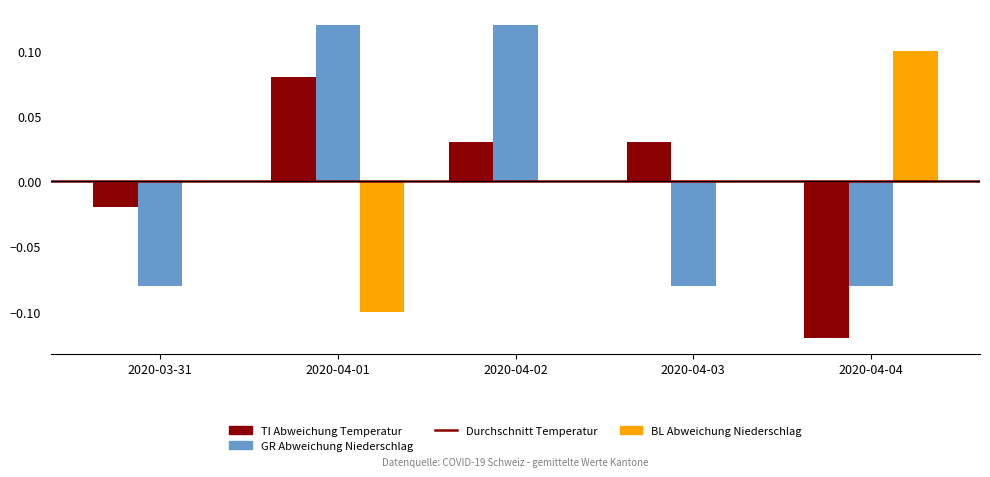

At which category is the sum across all series the highest?

2020-04-02